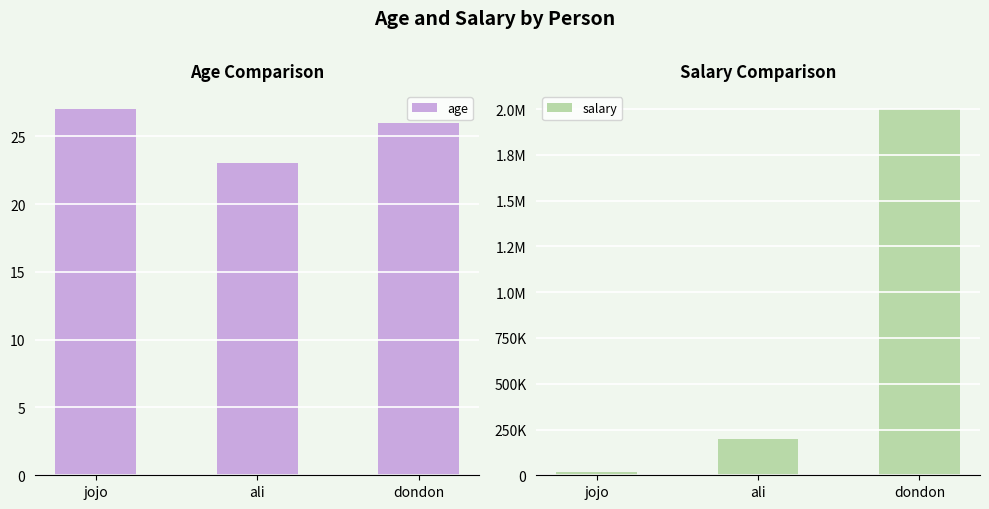

Which series has the widest spread of values?

salary